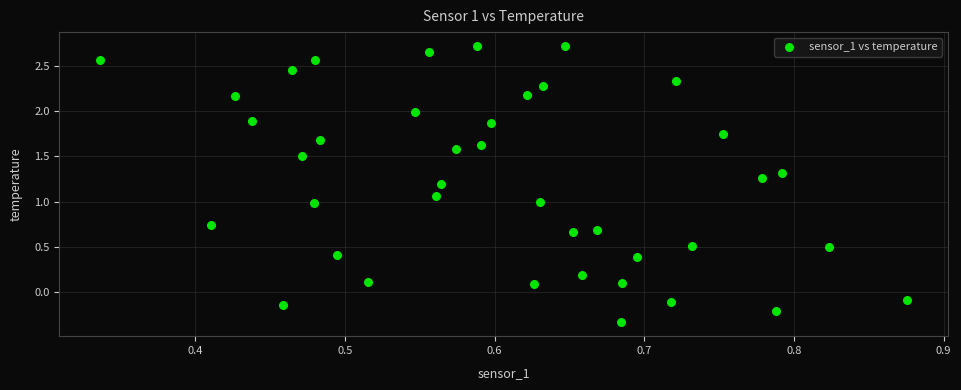

What is the range of Y values (max minus min)?

3.1